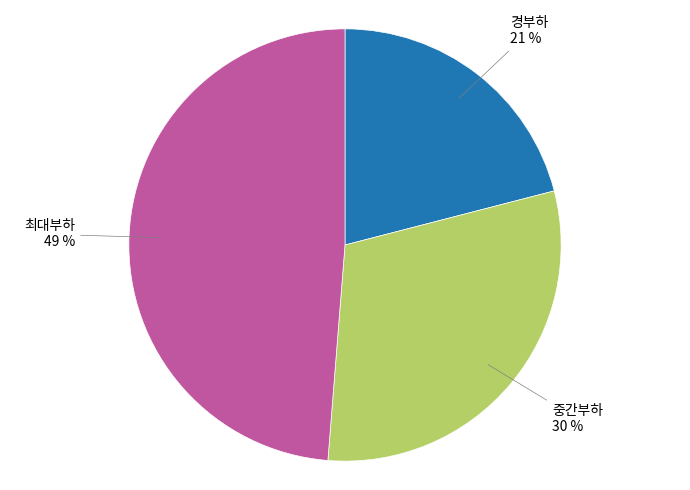

To the nearest percent, what is the difference between the largest and smallest slice percentages?

28%